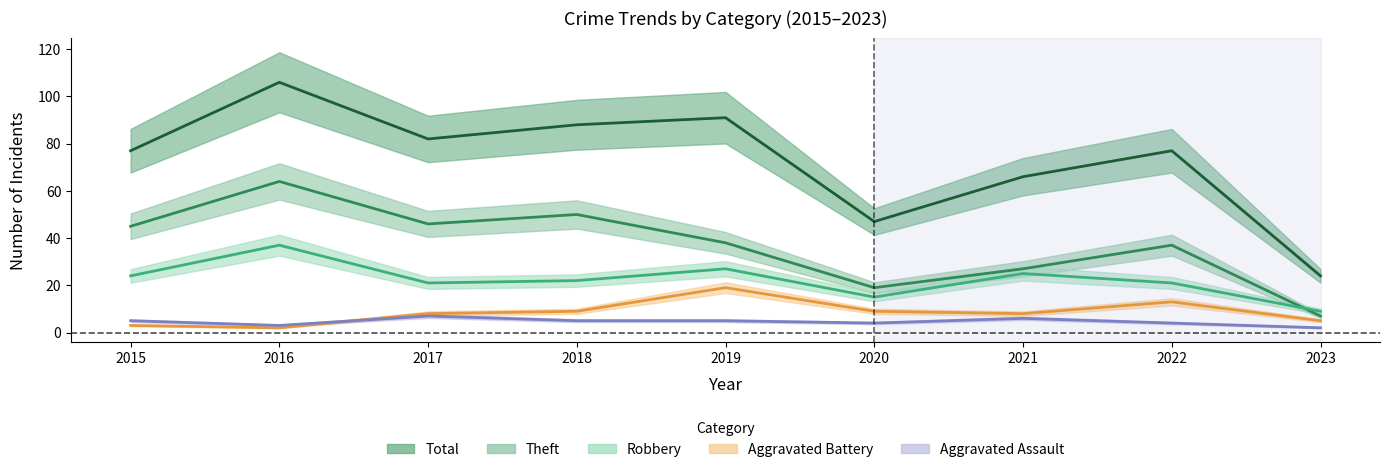

Reading left to right, what are all the values shown in this chart?

Aggravated Assault: 2015=5	2016=3	2017=7	2018=5	2019=5	2020=4	2021=6	2022=4	2023=2
Aggravated Battery: 2015=3	2016=2	2017=8	2018=9	2019=19	2020=9	2021=8	2022=13	2023=5
Robbery: 2015=24	2016=37	2017=21	2018=22	2019=27	2020=15	2021=25	2022=21	2023=9
Theft: 2015=45	2016=64	2017=46	2018=50	2019=38	2020=19	2021=27	2022=37	2023=7
Total: 2015=77	2016=106	2017=82	2018=88	2019=91	2020=47	2021=66	2022=77	2023=24